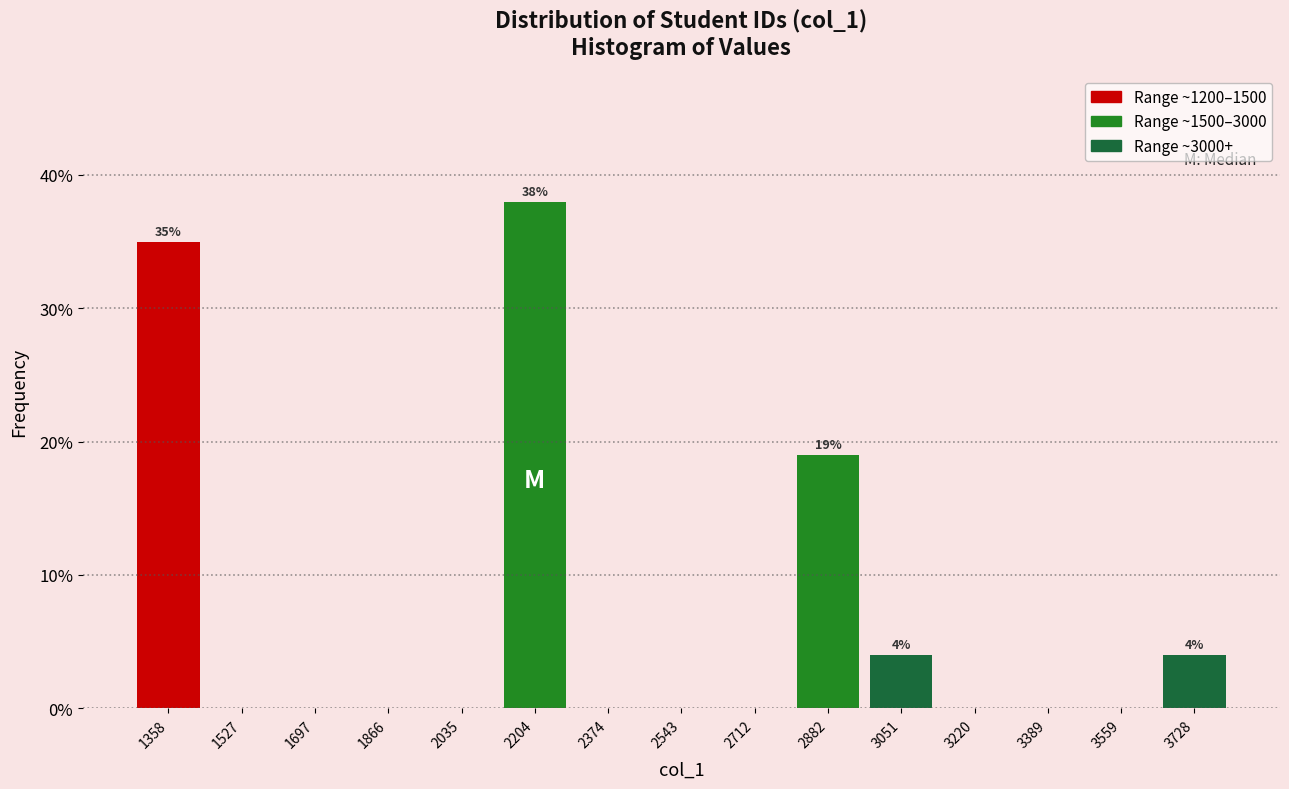

Over which range of the x-axis is the bar tallest?

2120 to 2280